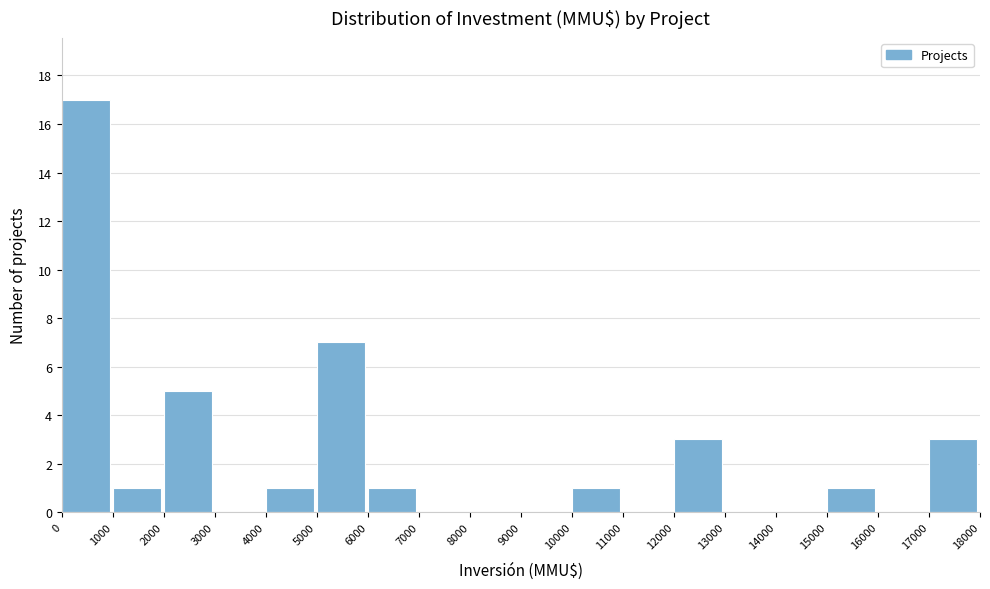

Reading left to right, list every bar in this chart as the range it spans on the x-axis followed by its height. The values are not printed on the chart, so give them approximately, as read against the axis.

0 to 1000: 17
1000 to 2000: 1
2000 to 3000: 5
3000 to 4000: 0
4000 to 5000: 1
5000 to 6000: 7
6000 to 7000: 1
7000 to 8000: 0
8000 to 9000: 0
9000 to 10000: 0
10000 to 11000: 1
11000 to 12000: 0
12000 to 13000: 3
13000 to 14000: 0
14000 to 15000: 0
15000 to 16000: 1
16000 to 17000: 0
17000 to 18000: 3